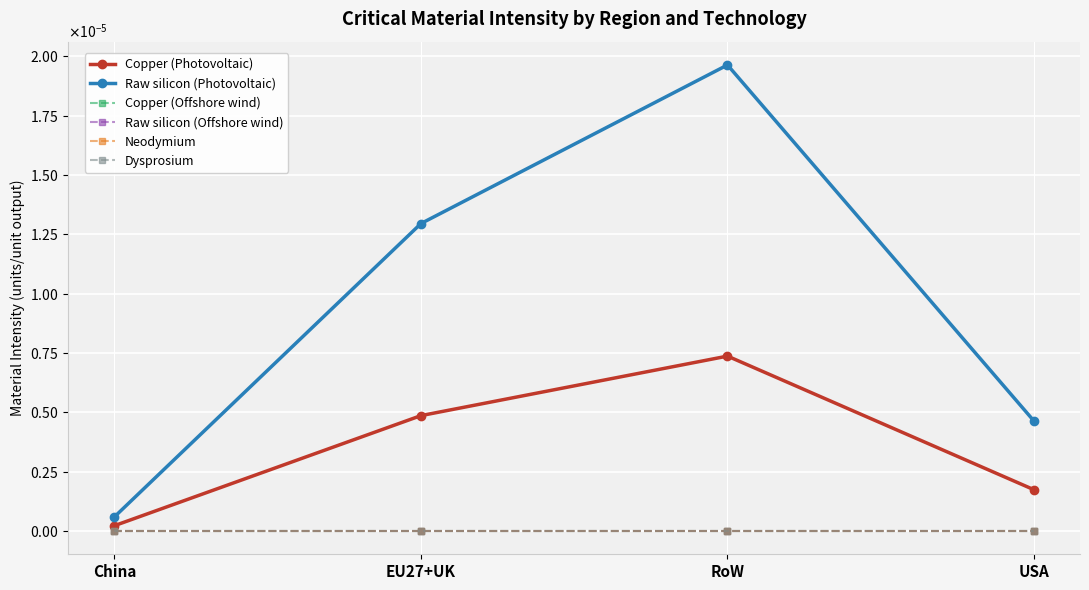

Rank the series at EU27+UK from highest to lowest value.

Raw silicon (Photovoltaic), Copper (Photovoltaic), Copper (Offshore wind), Raw silicon (Offshore wind), Neodymium, Dysprosium